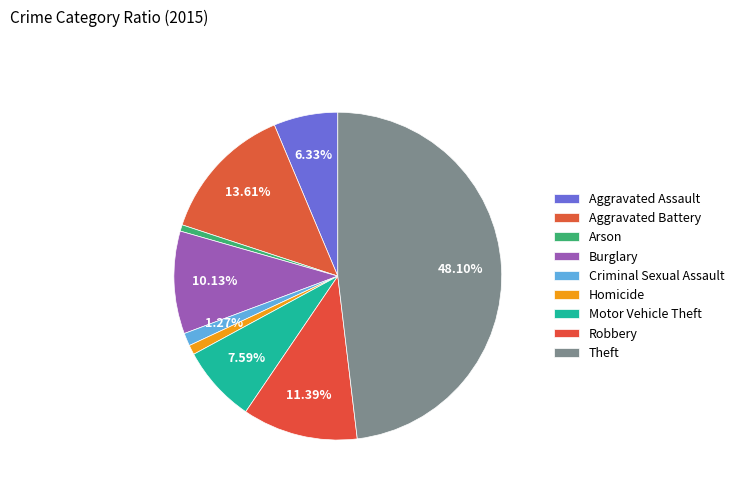

Between Motor Vehicle Theft and Aggravated Battery, which is larger?

Aggravated Battery